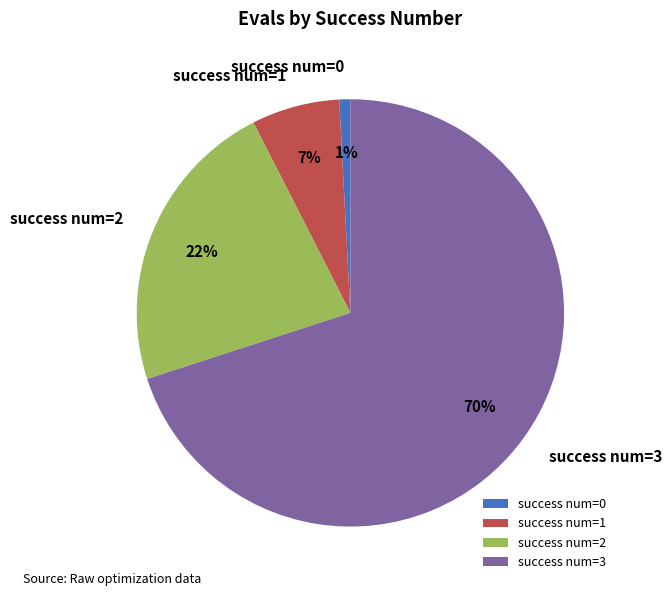

To the nearest percent, what is the difference between the largest and smallest slice percentages?

69%